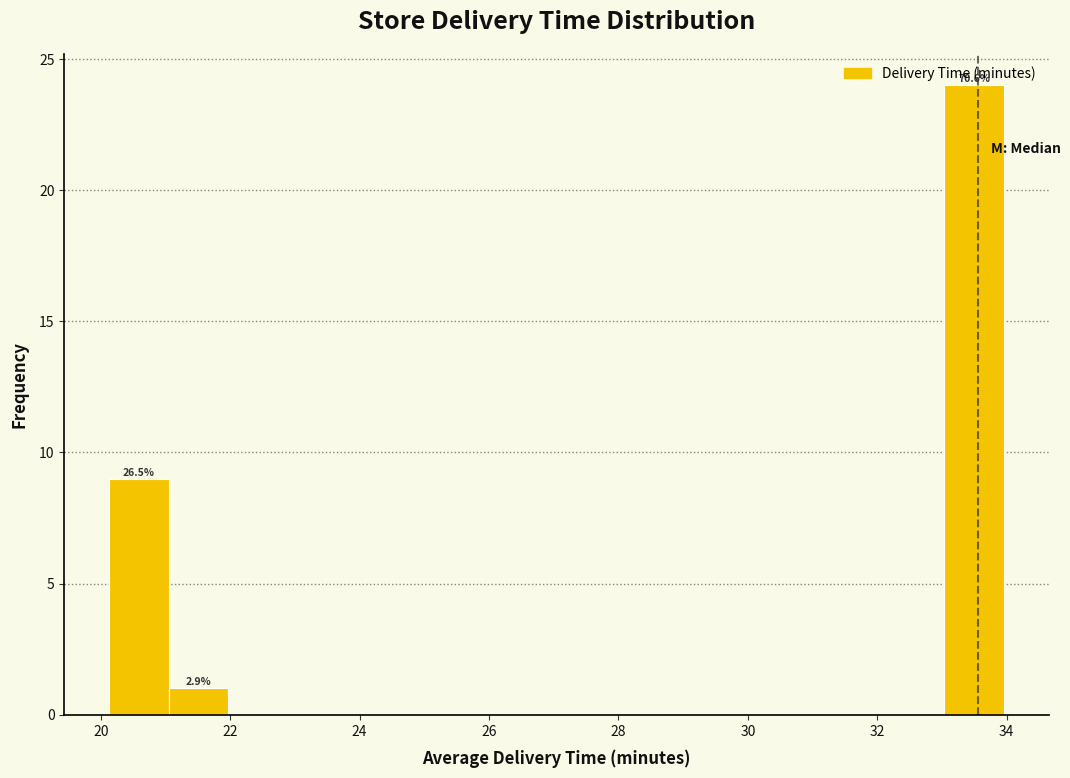

Which range on the x-axis has the tallest bar?

33.0 to 34.0